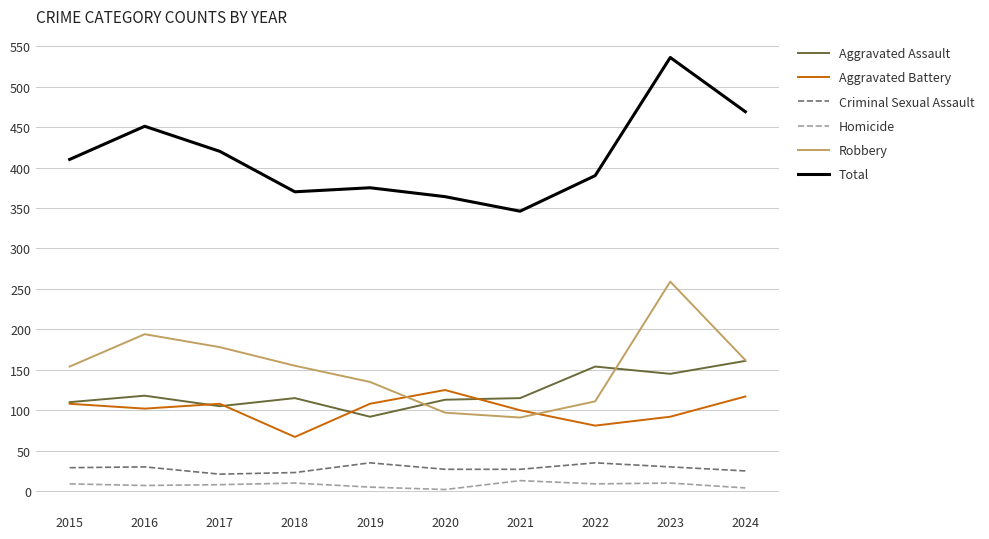

The value of Aggravated Battery at 2019 is 67. True or false?

False